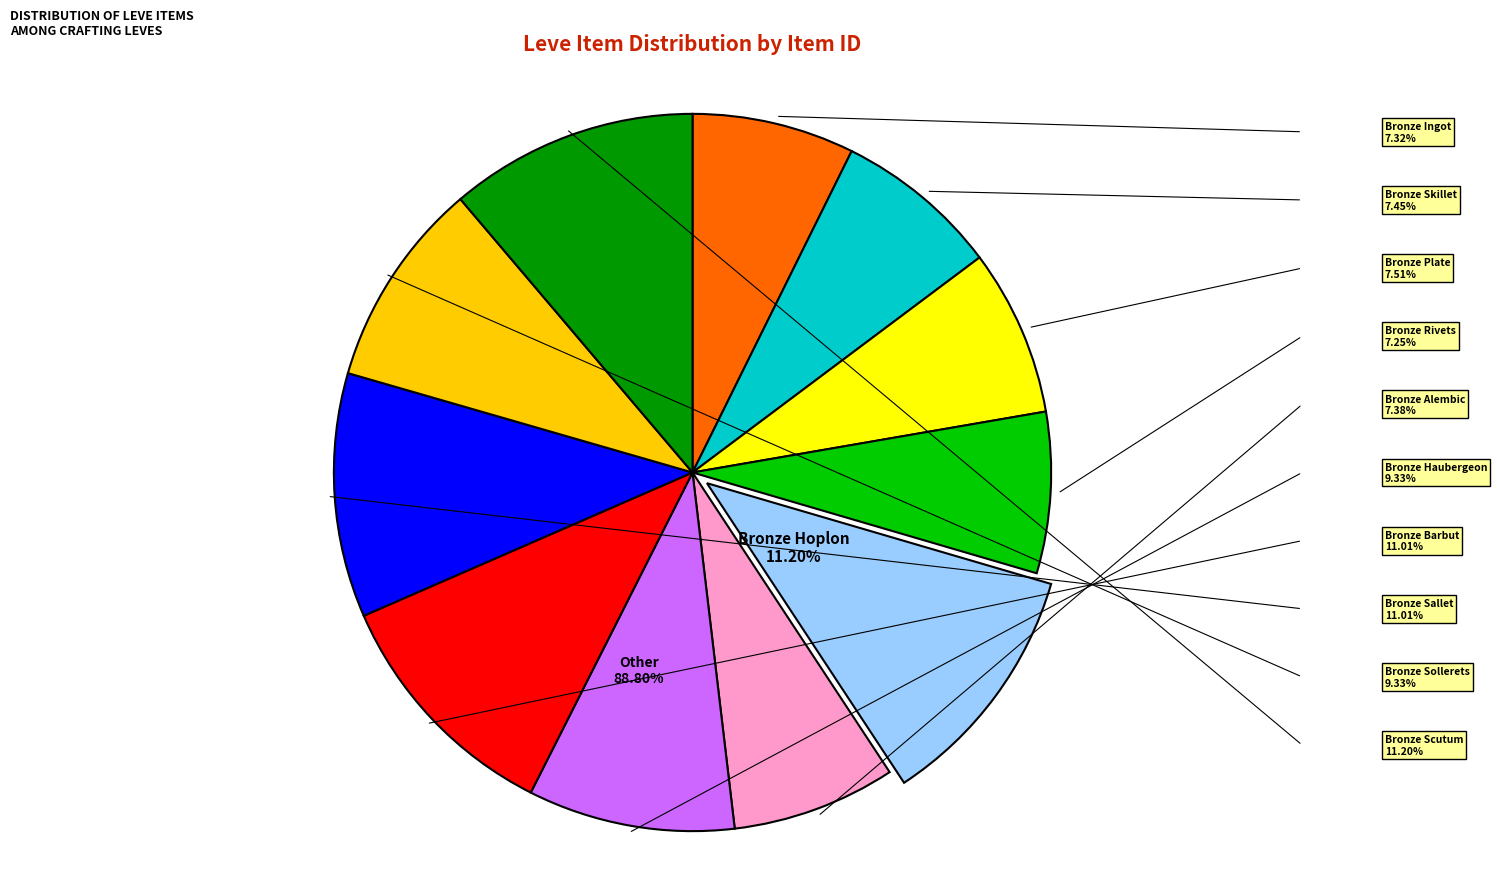

What is the total percentage of Bronze Alembic and Bronze Haubergeon?

16.7%